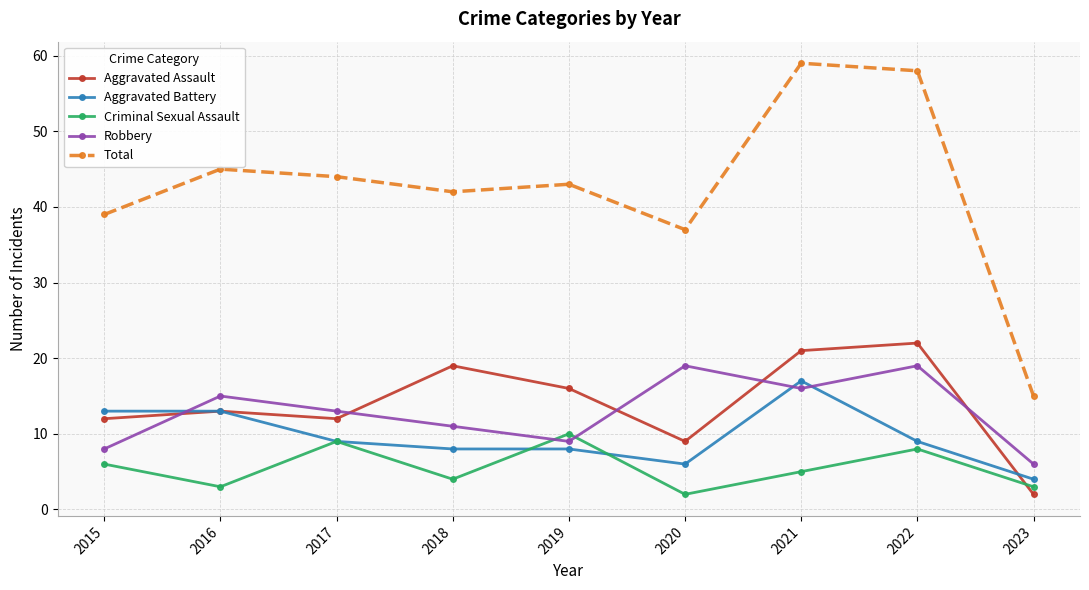

Where is the first local minimum for Criminal Sexual Assault?

2016